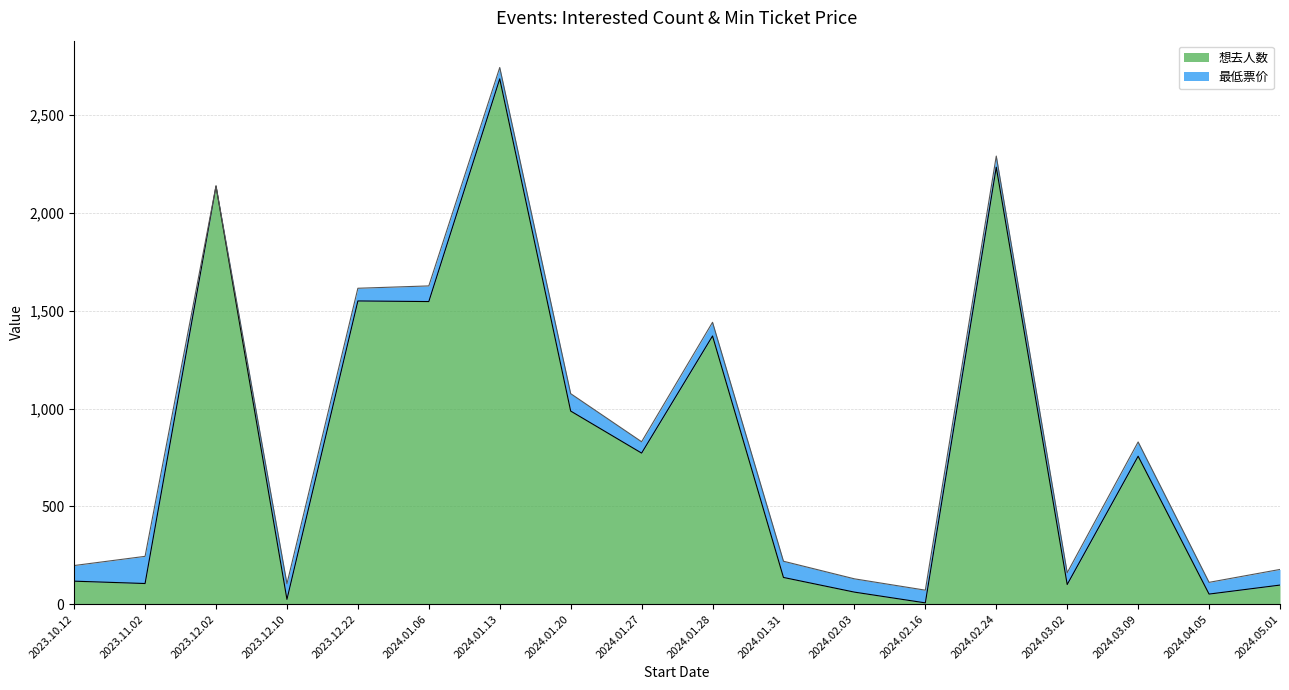

At how many categories does at least one series exceed 1172?

6